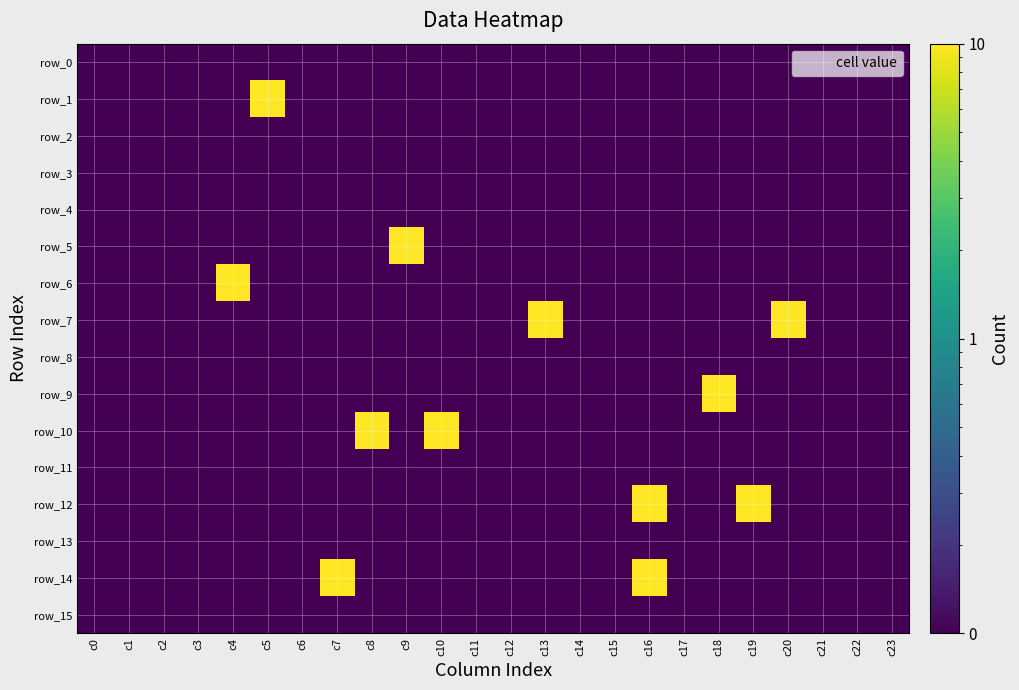

At c18, list the series in order from smallest to largest.

row_0, row_1, row_2, row_3, row_4, row_5, row_6, row_7, row_8, row_10, row_11, row_12, row_13, row_14, row_15, row_9